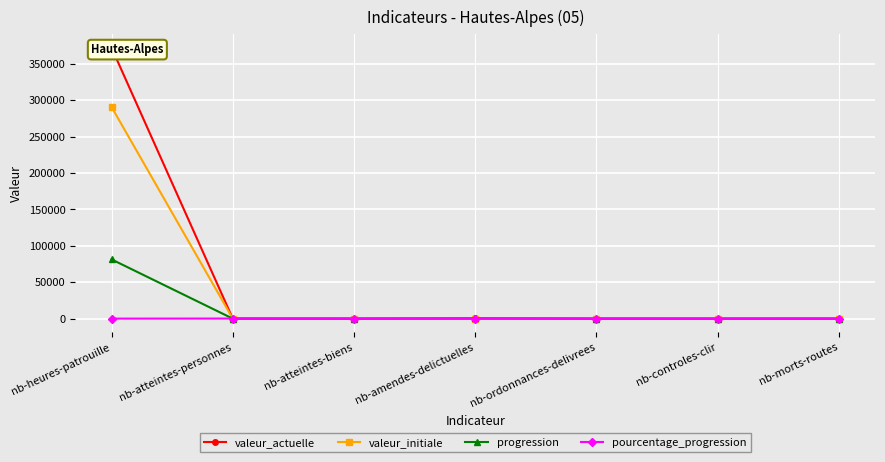

True or false: valeur_actuelle and progression intersect in this chart.

False